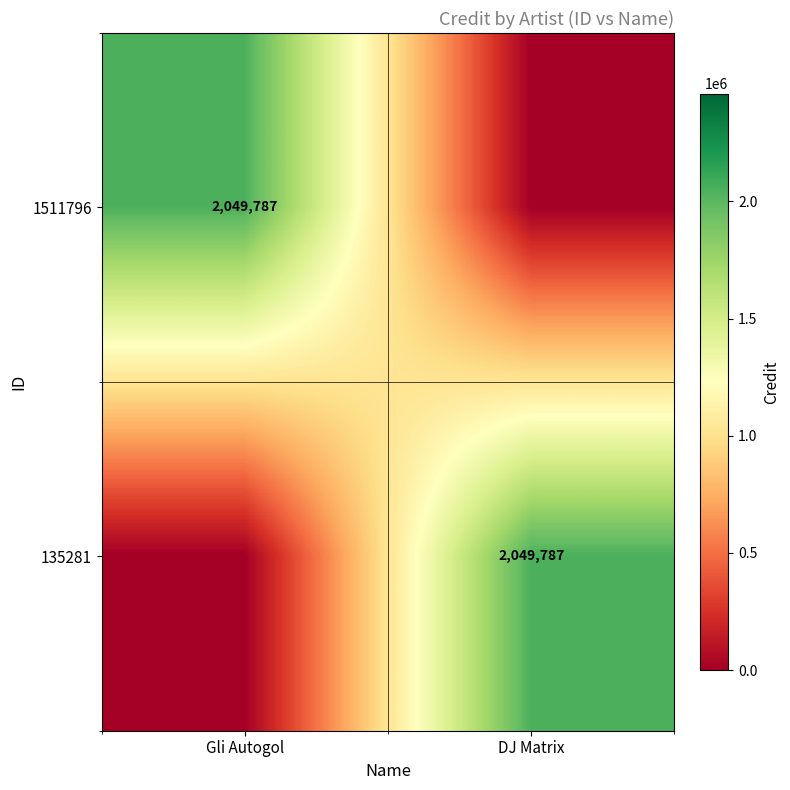

The 1511796 series shows 2049787 at Gli Autogol. True or false?

True